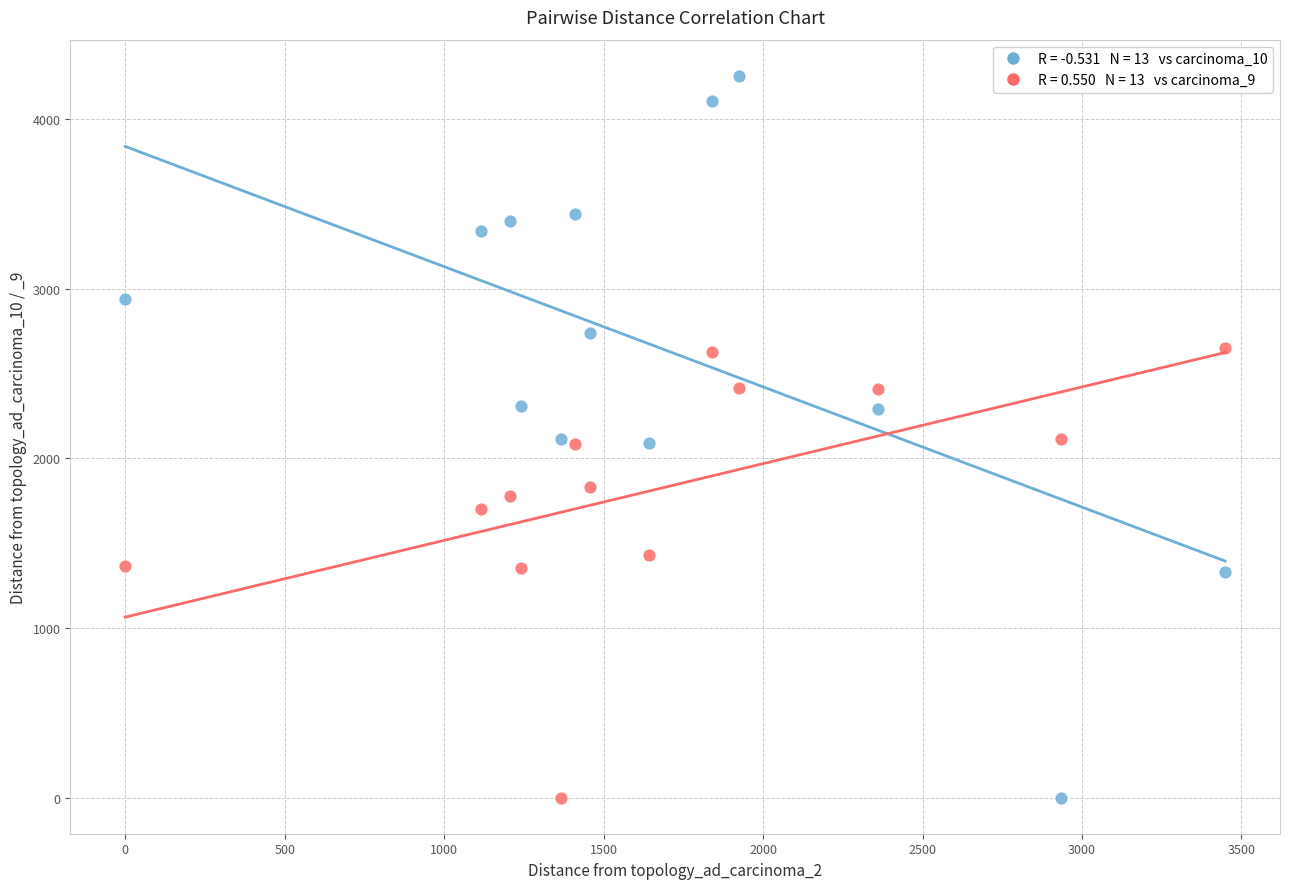

Across all data points, what is the range of Y values (max minus min)?

4253.7